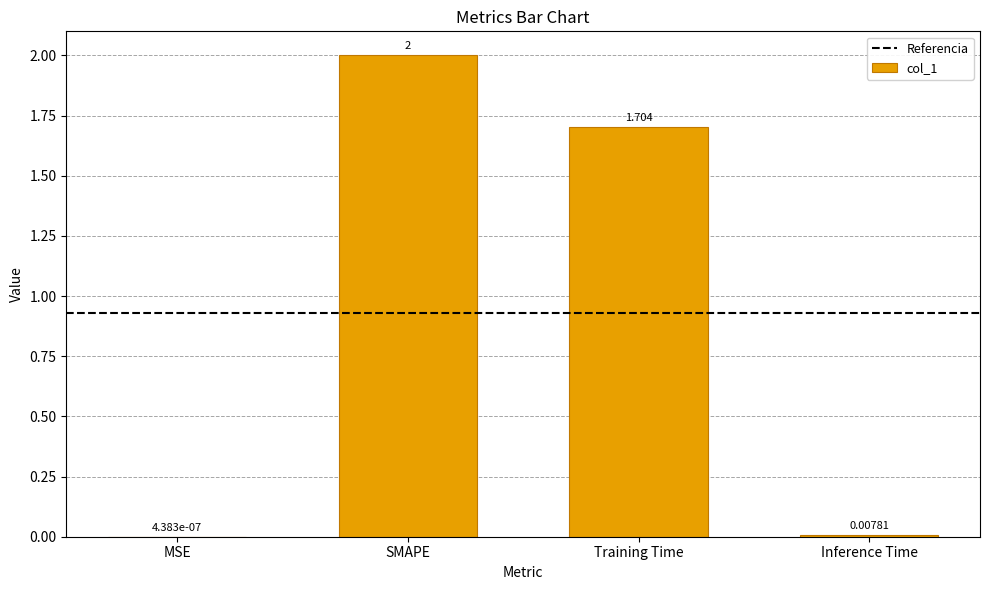

Where does the data first go above 1?

SMAPE